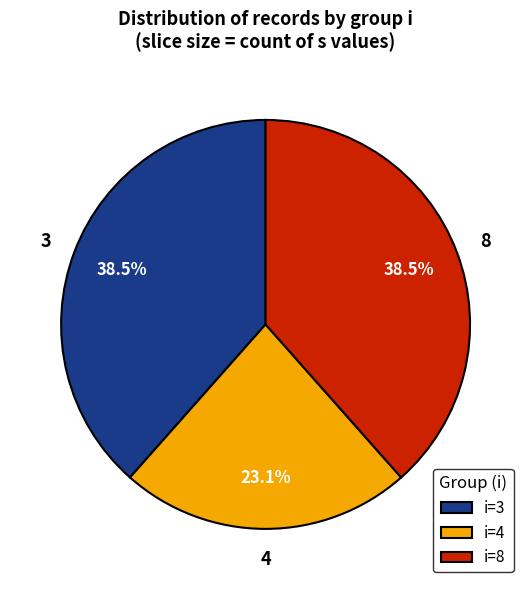

Approximately how many times larger is the value at 8 compared to 4?

1.7